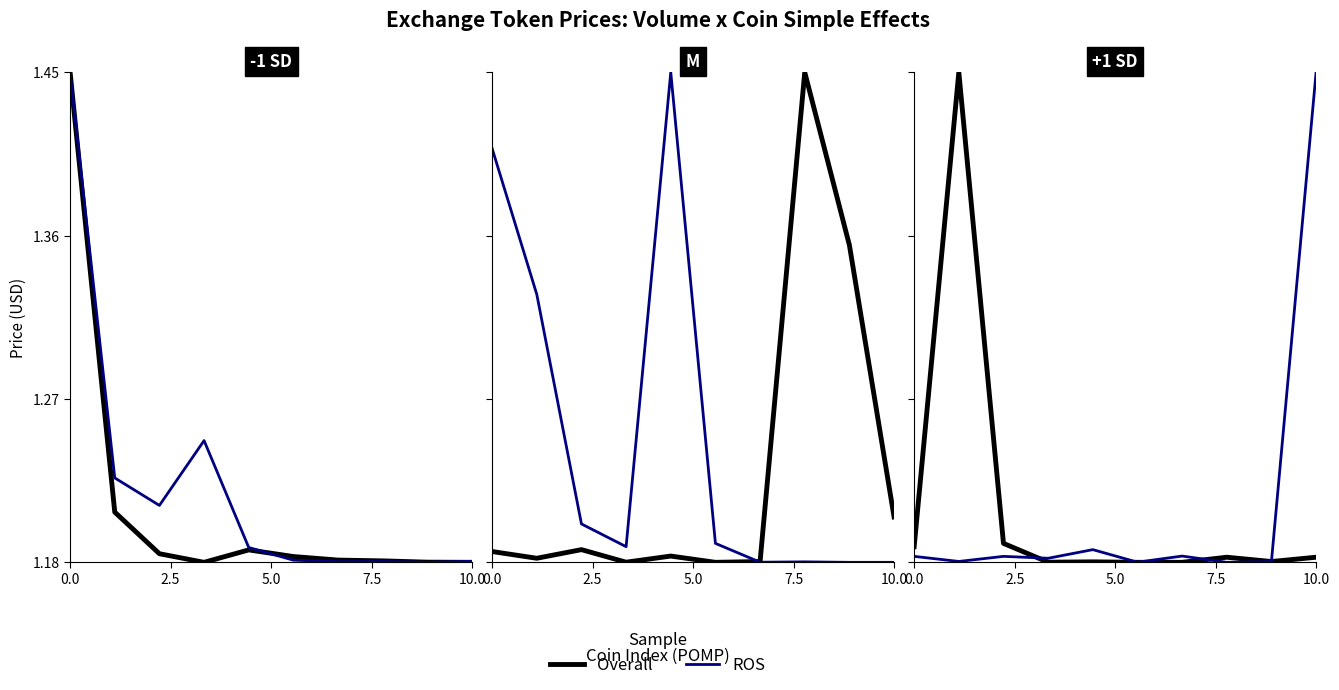

True or false: Overall and ROS cross at least once.

True